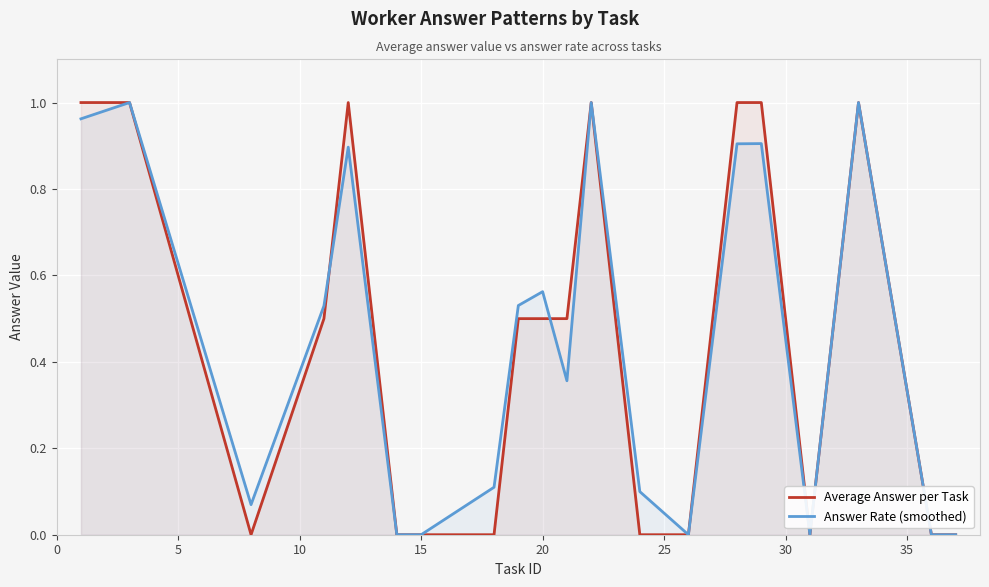

The value of Average Answer per Task at 15 is 0.0. True or false?

True